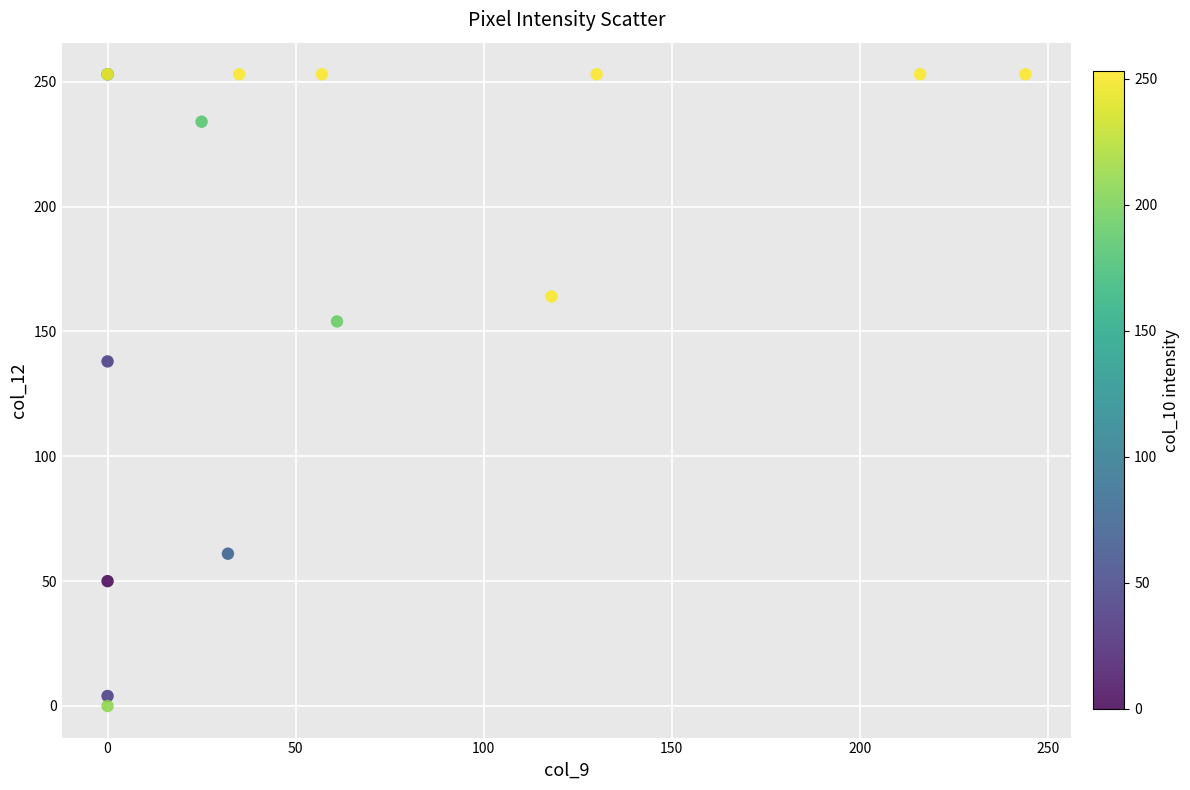

What Y value in the scatter plot is closest to 126?

138